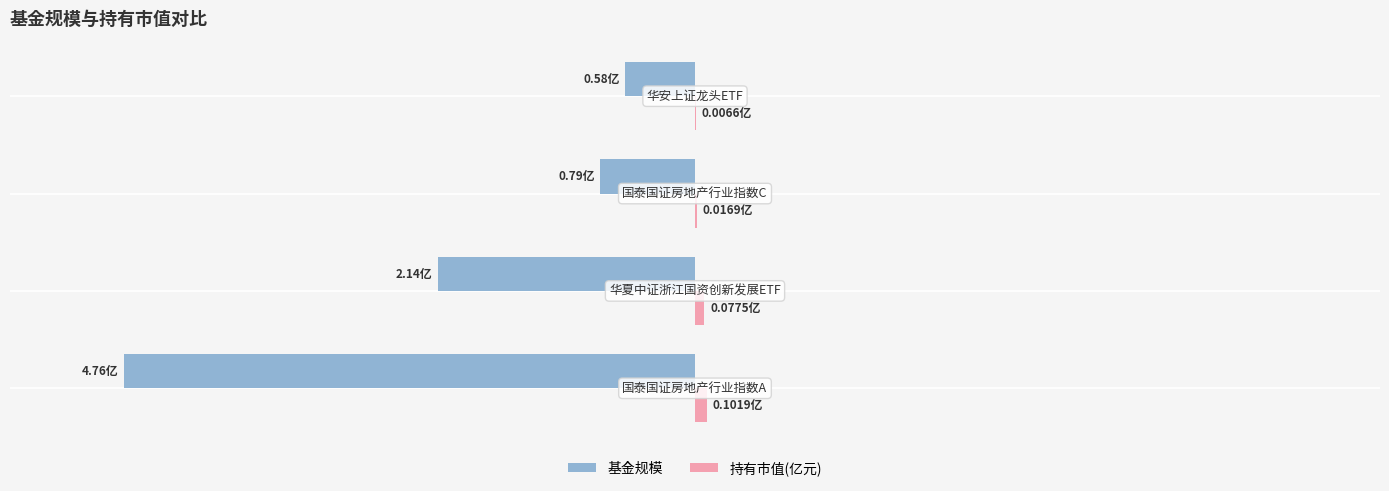

How many groups of bars are there?

4